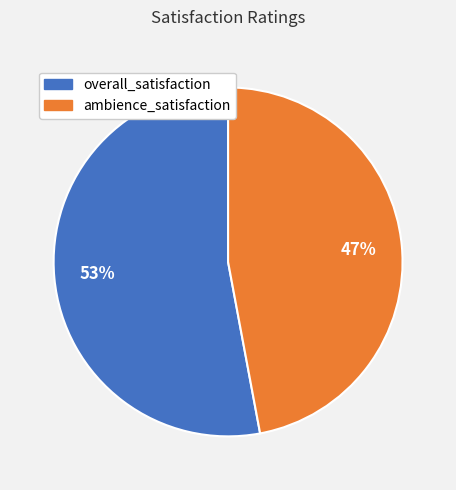

To the nearest percent, what is the difference between the largest and smallest slice percentages?

6%